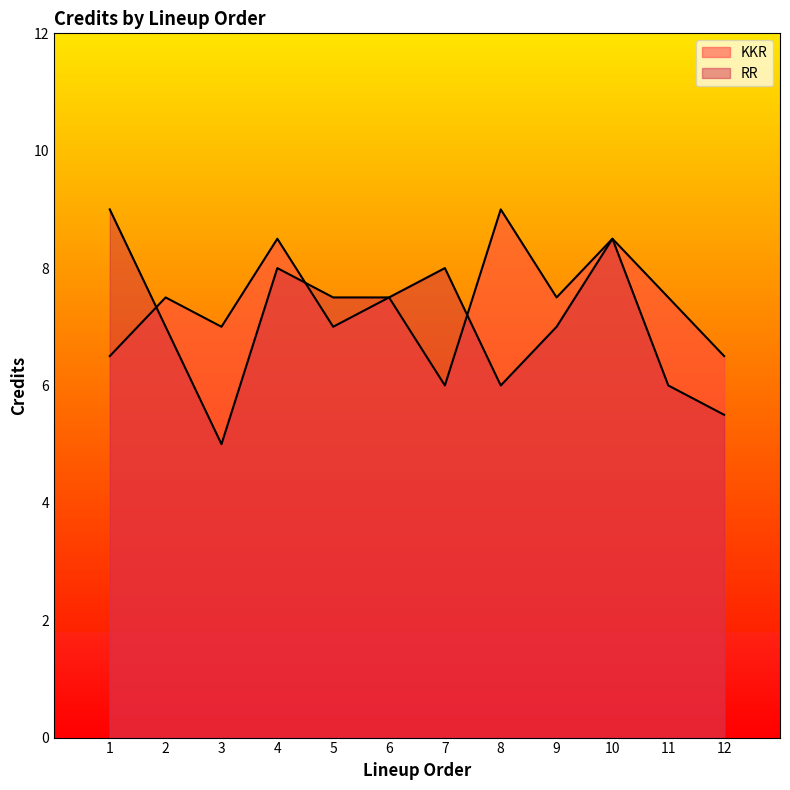

The value of KKR at 12 is 6.5. True or false?

True